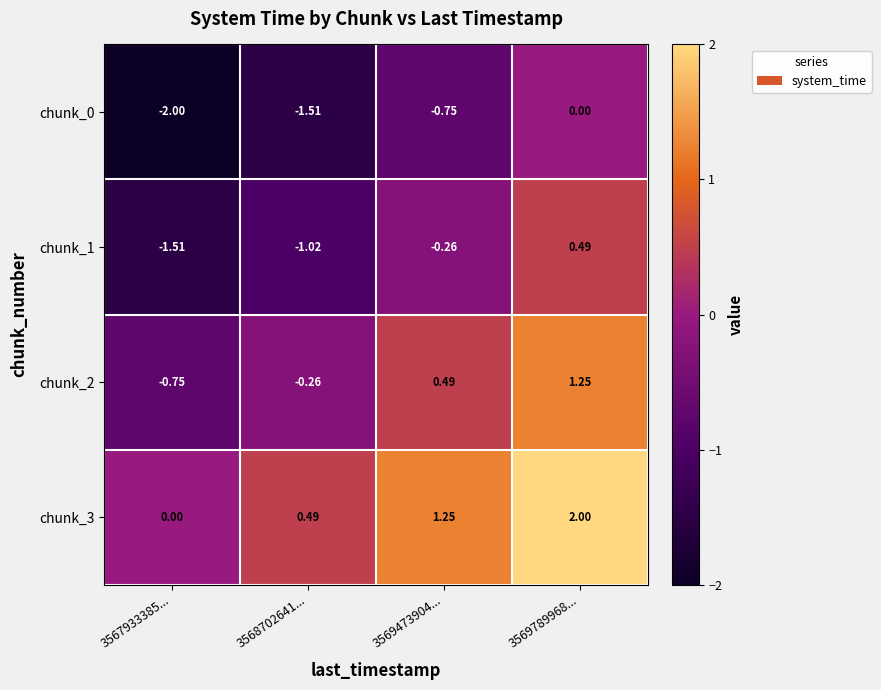

List the series in order of their peak value, lowest first.

chunk_0, chunk_1, chunk_2, chunk_3